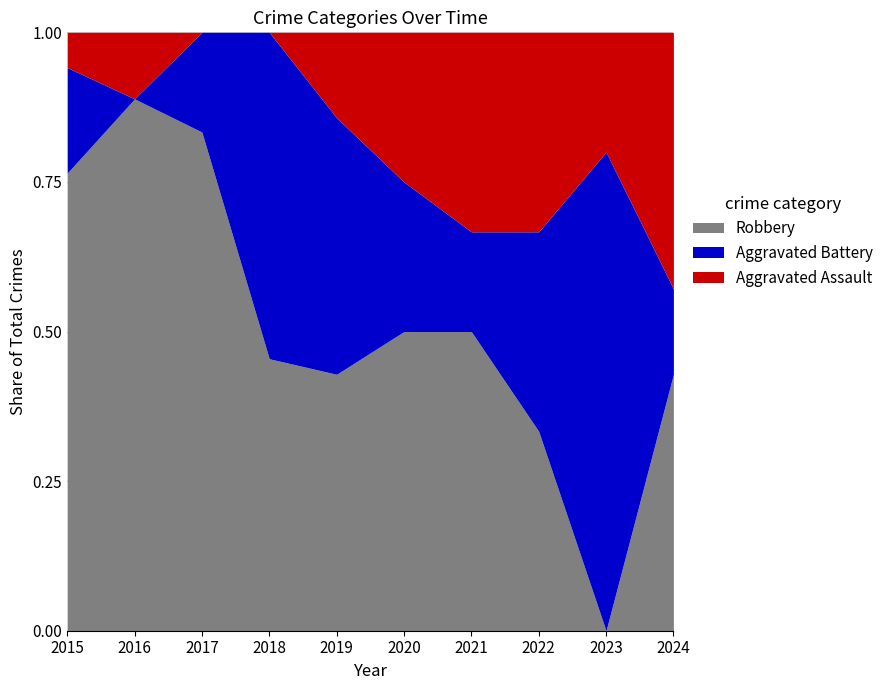

After their last crossing, which series has the higher values: Aggravated Battery or Aggravated Assault?

Aggravated Assault